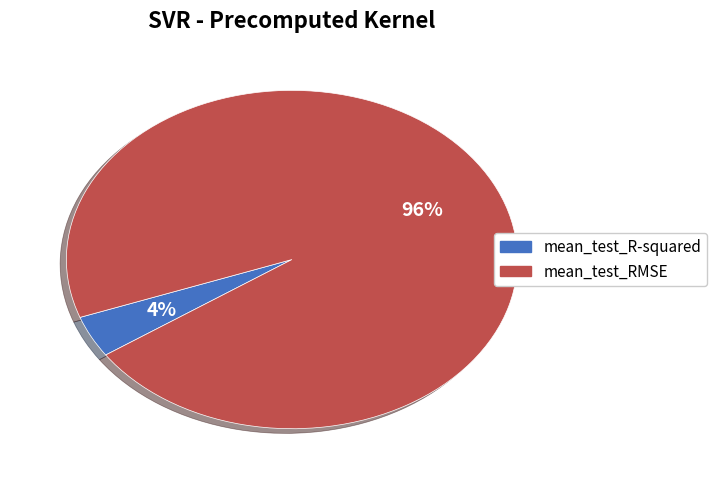

Is it true that mean_test_RMSE is 89% of the pie?

False